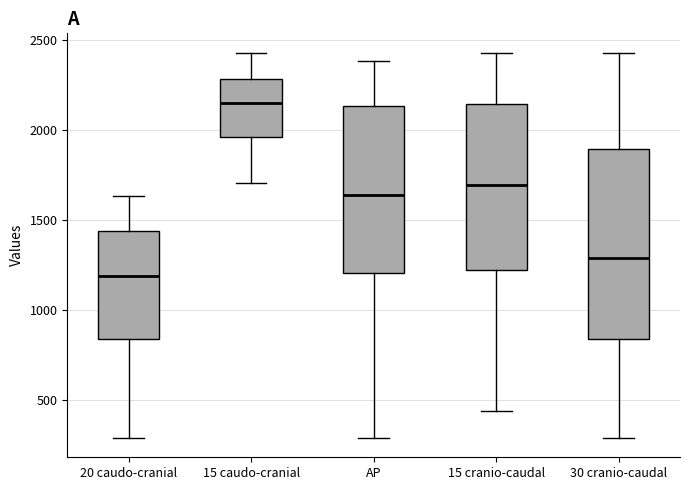

Which box has the lowest median line?

20 caudo-cranial